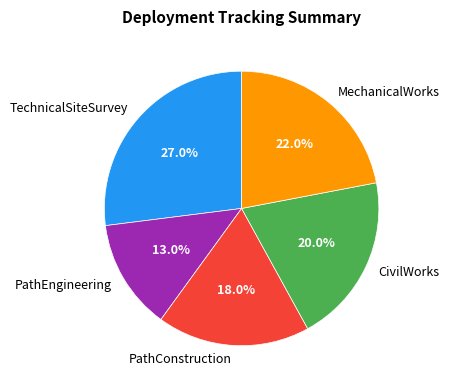

What is the largest slice in the pie chart?

TechnicalSiteSurvey